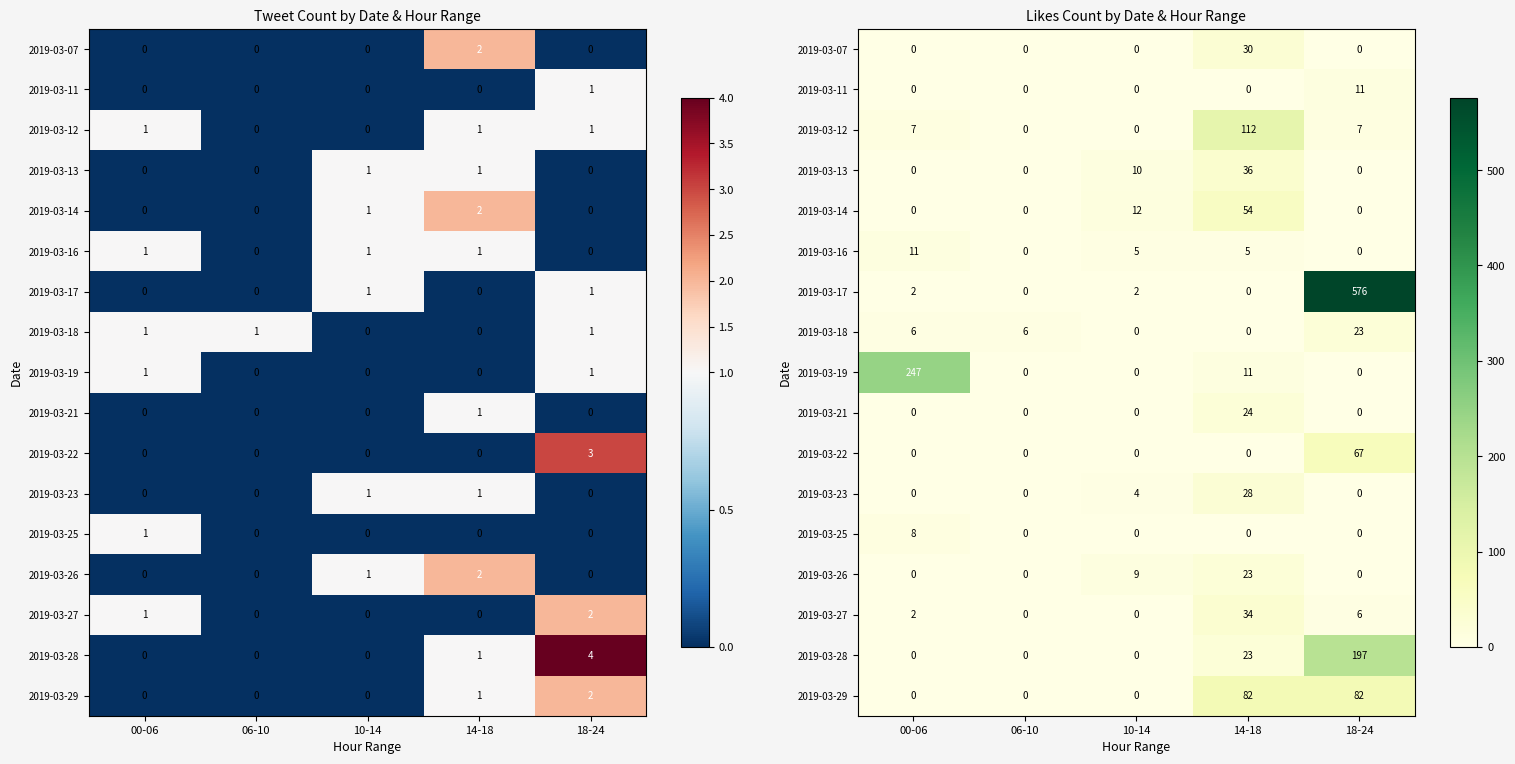

Which series has the largest total across all categories?

2019-03-17